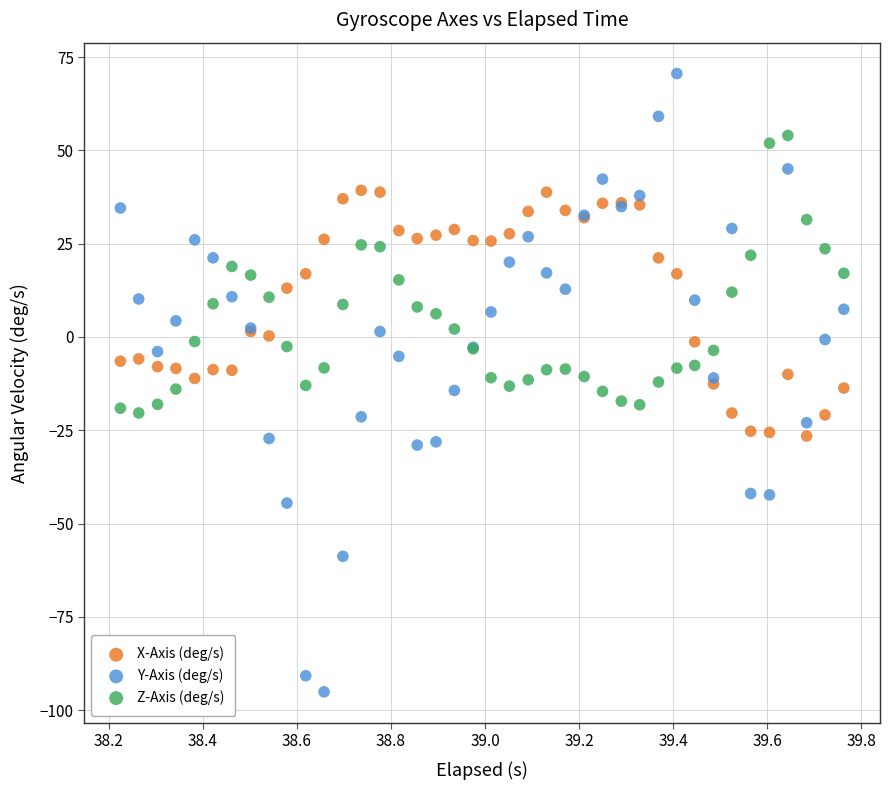

Which series contains the lowest Y value?

Y-Axis (deg/s)